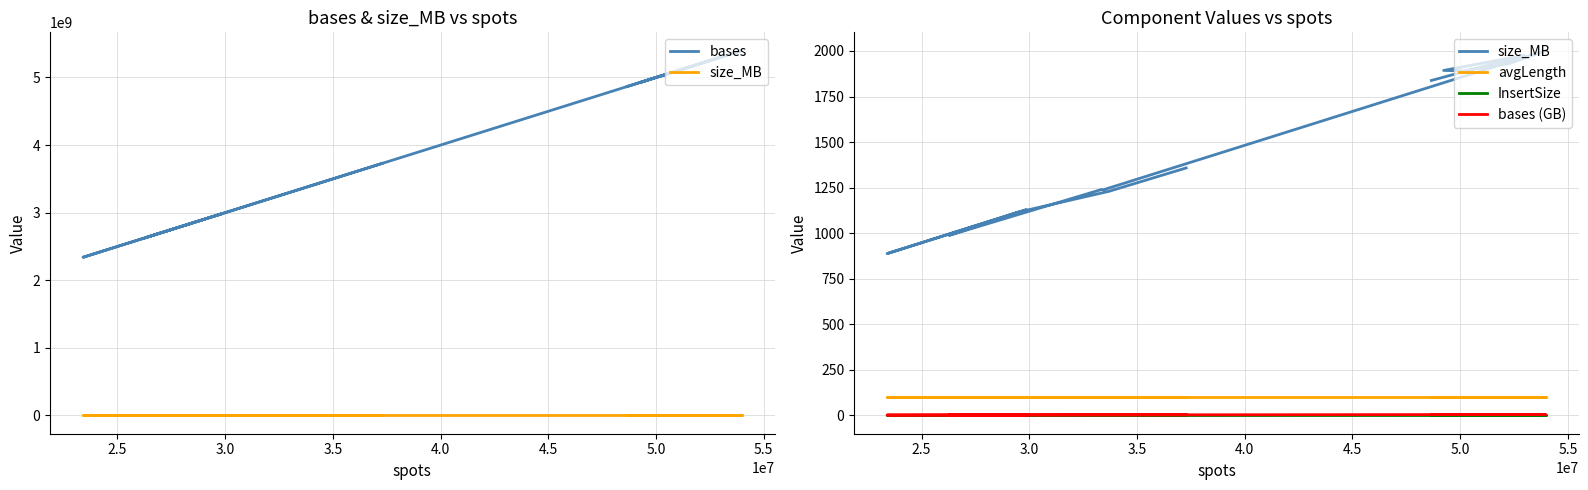

What is the difference between the second highest and second lowest values in the bases (GB) series?

2.7